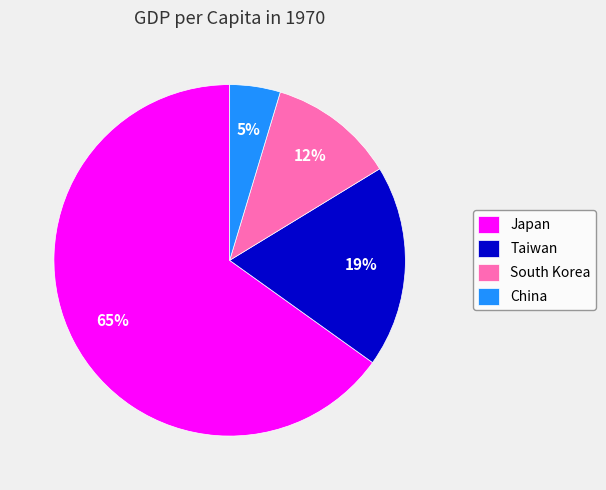

To the nearest percent, what is the average slice percentage?

25%